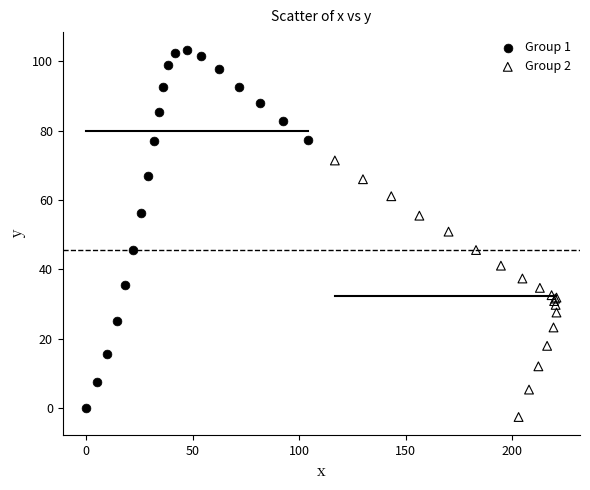

What are all the series names shown in the legend?

Group 1, Group 2